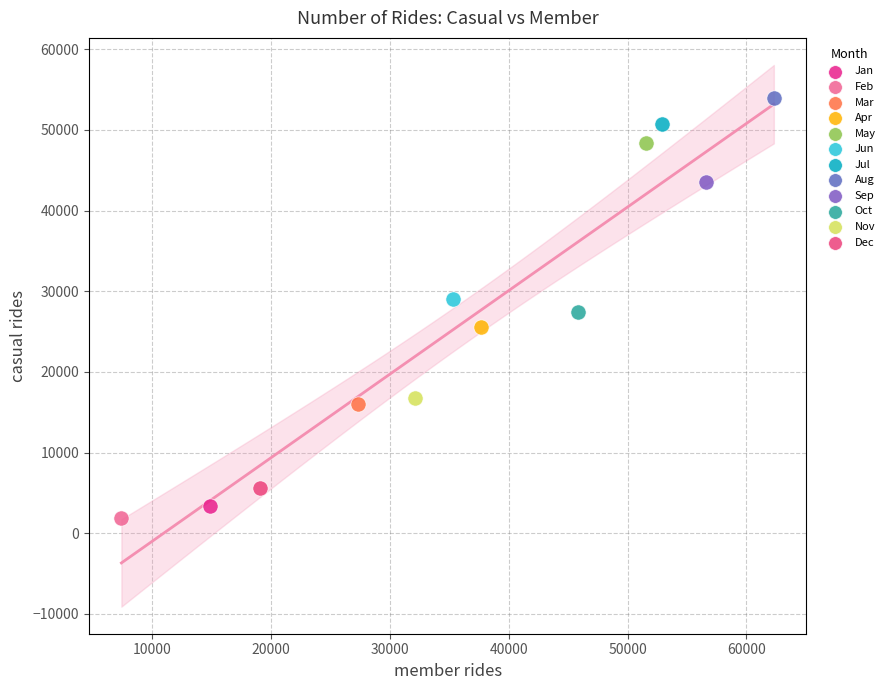

What are all the series names shown in the legend?

Jan, Feb, Mar, Apr, May, Jun, Jul, Aug, Sep, Oct, Nov, Dec